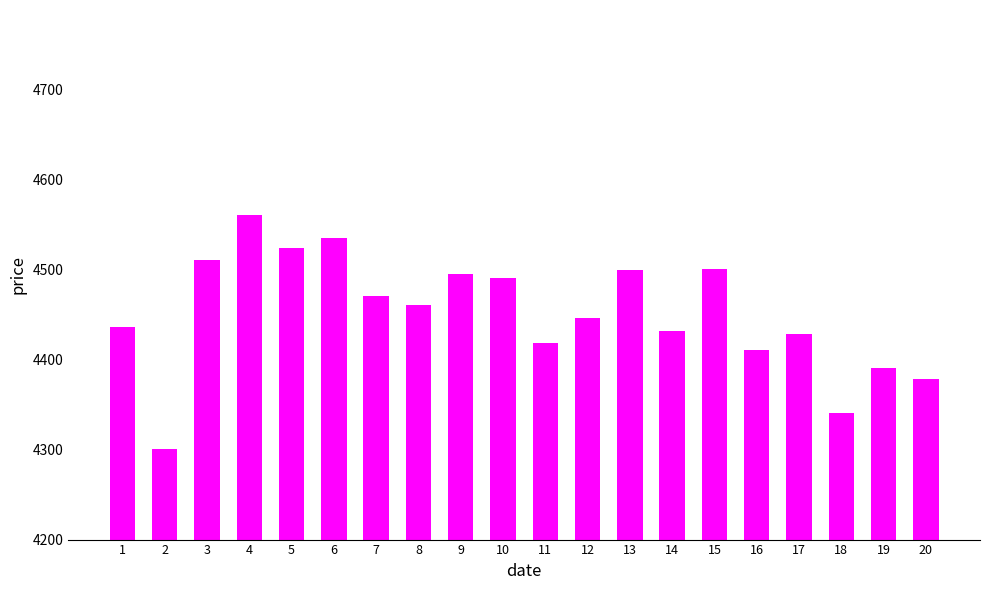

What is the sum of the values at 14 and 12?

8878